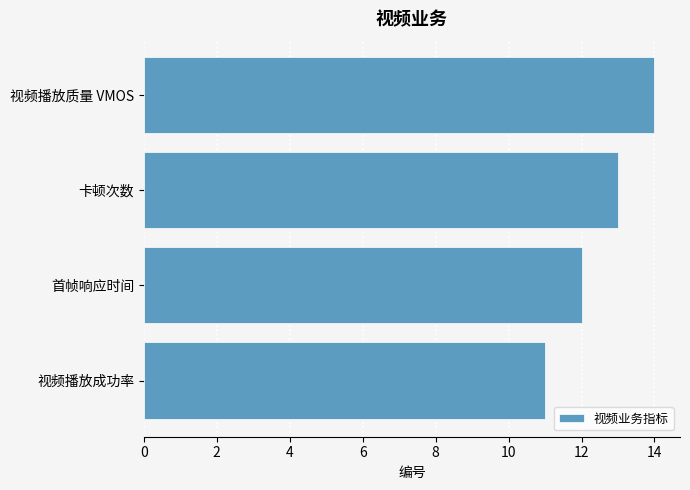

At which label is the value closest to 12?

首帧响应时间